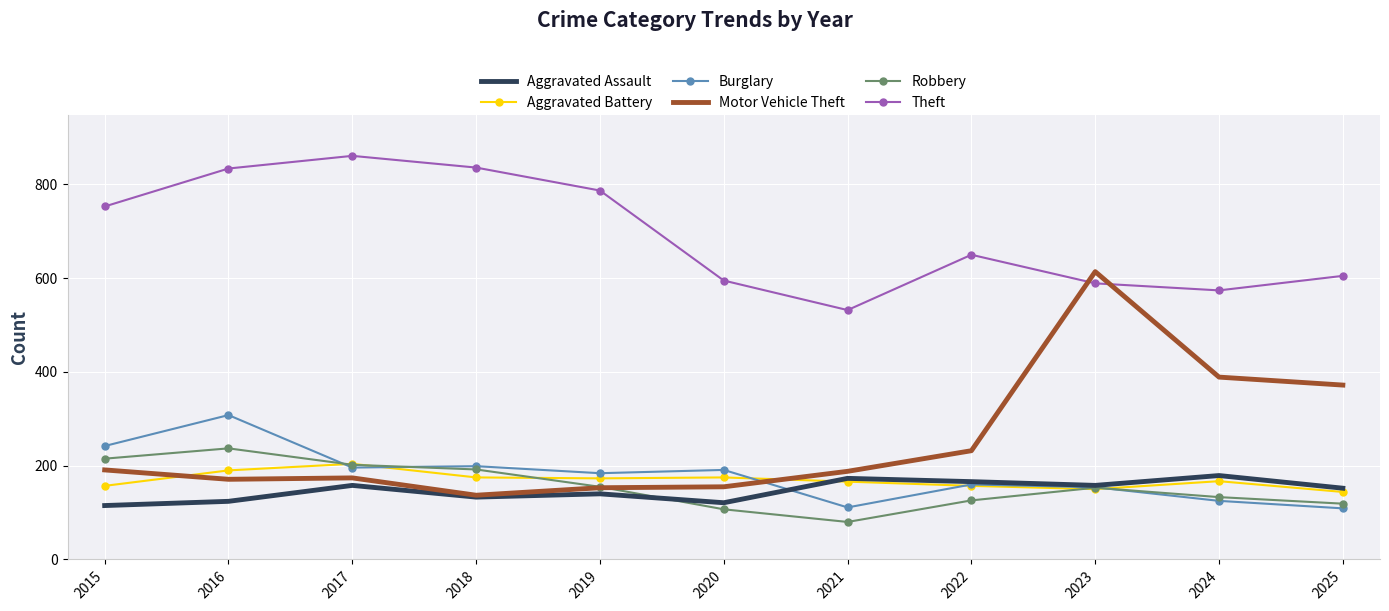

At which label is Motor Vehicle Theft closest to 375?

2025